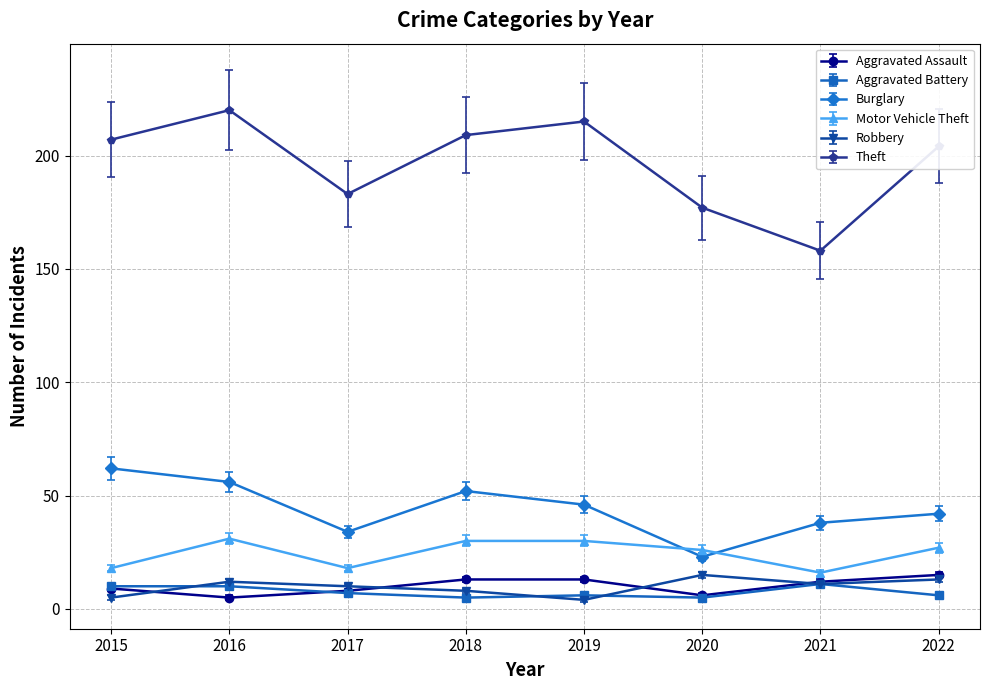

What is the average value of the Aggravated Assault series?

10